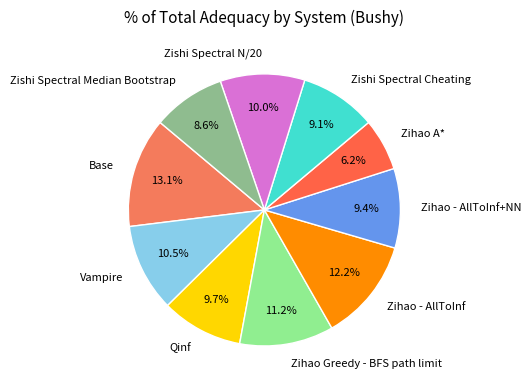

What percentage is the Zihao A* slice, to the nearest percent?

6%